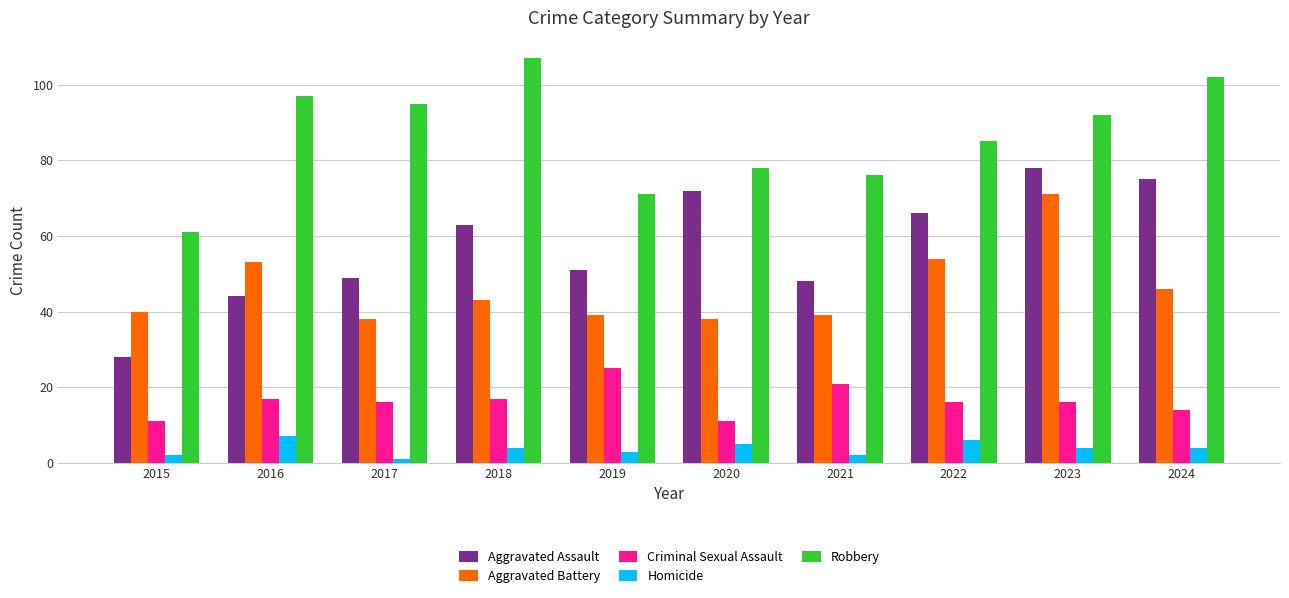

How many Homicide values are between 2 and 5?

7